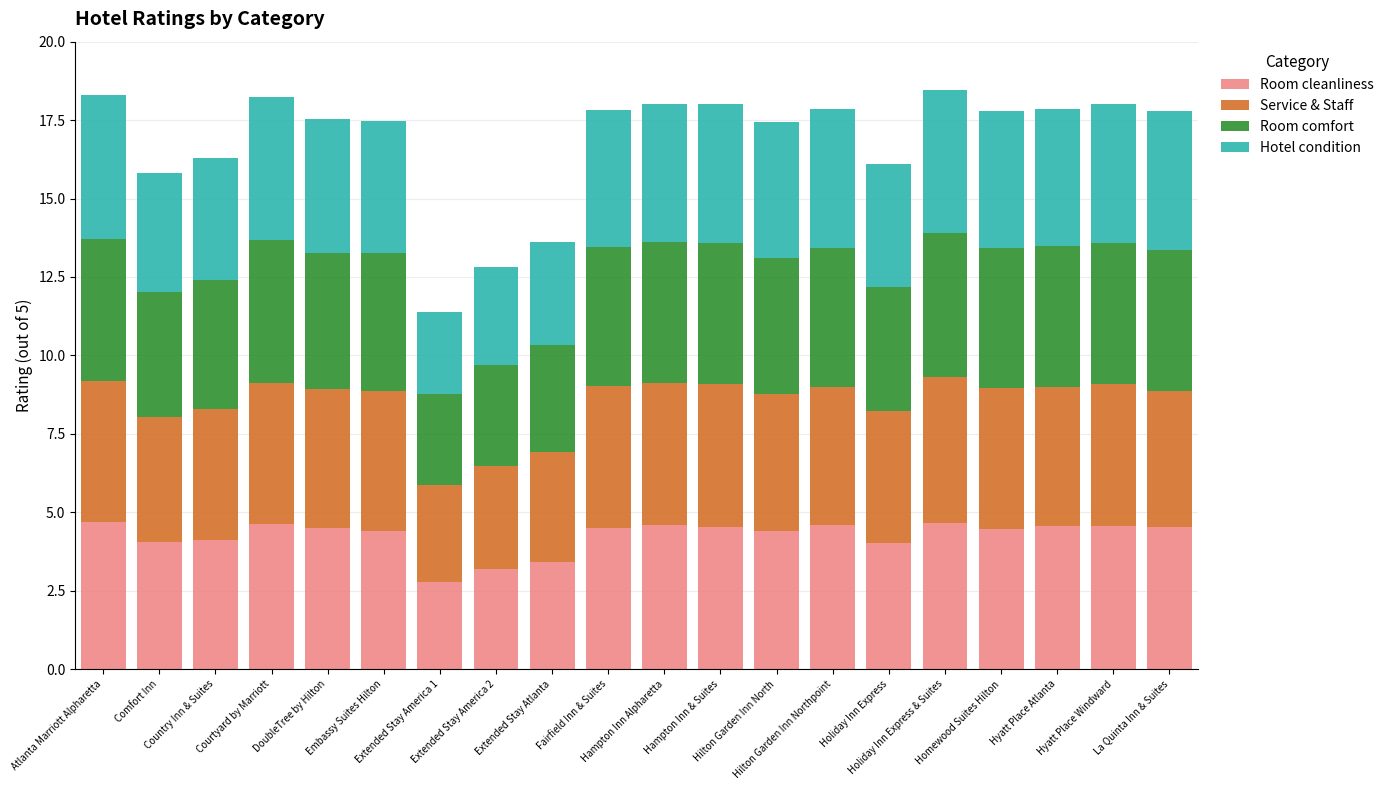

How many distinct data groups are displayed?

4